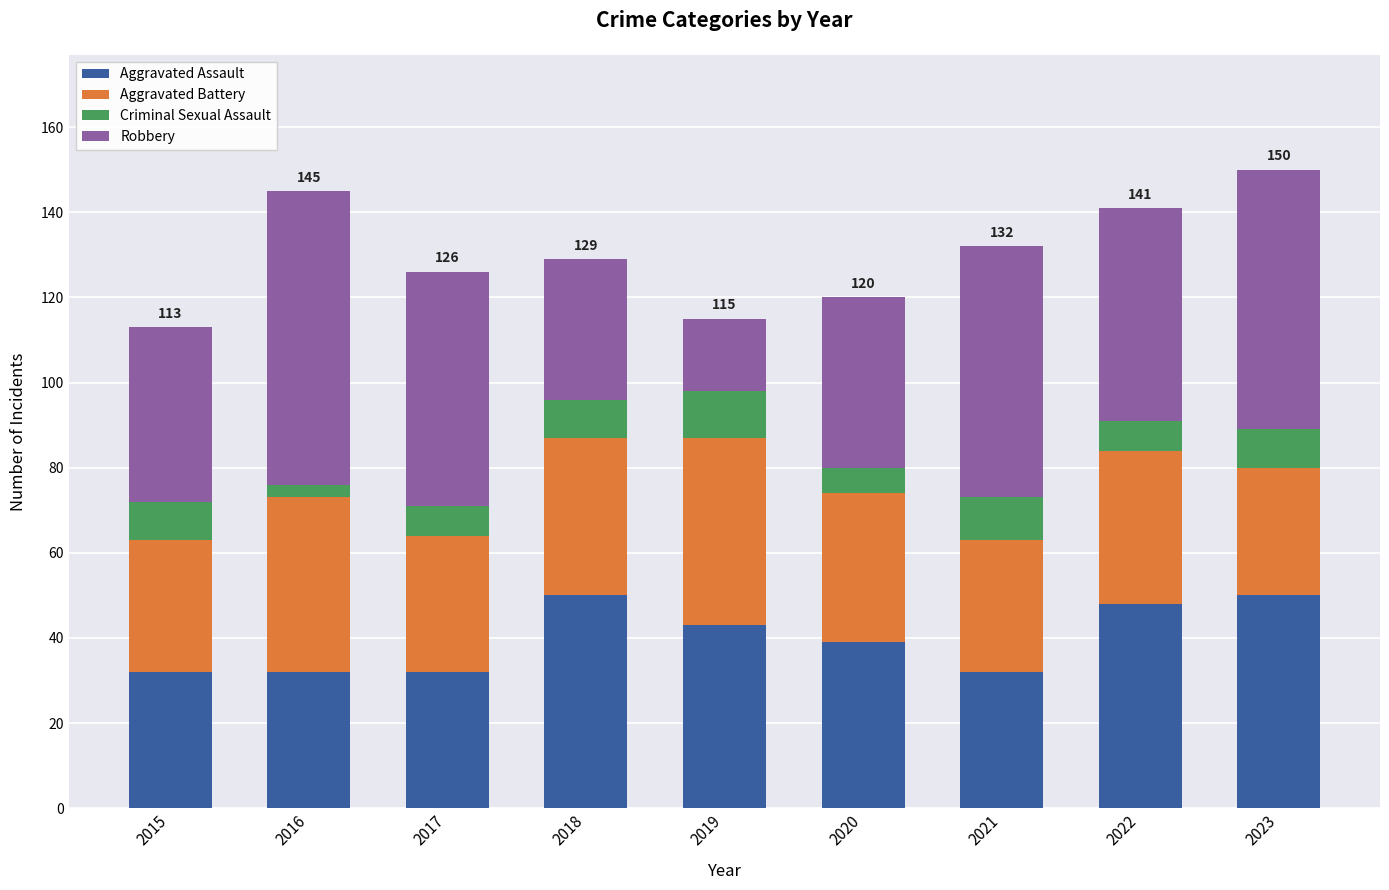

What is the sum of the Aggravated Assault values at 2021 and 2018?

82